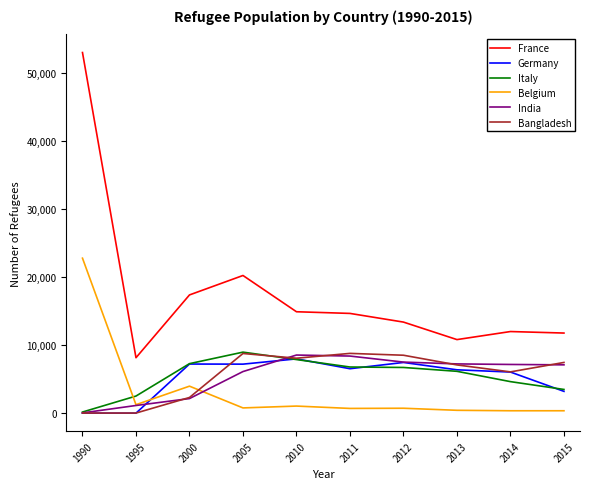

Which series has the widest spread of values?

France